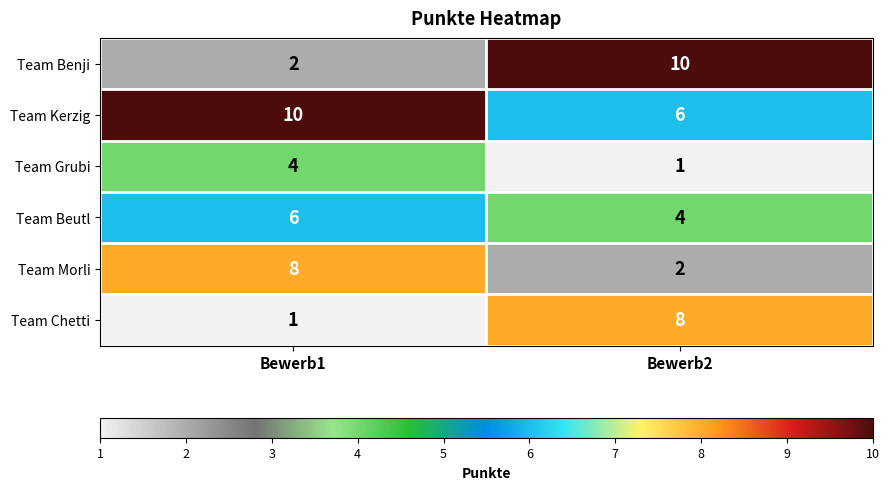

Reading left to right, extract all data points from this chart.

Team Benji: Bewerb1=2	Bewerb2=10
Team Kerzig: Bewerb1=10	Bewerb2=6
Team Grubi: Bewerb1=4	Bewerb2=1
Team Beutl: Bewerb1=6	Bewerb2=4
Team Morli: Bewerb1=8	Bewerb2=2
Team Chetti: Bewerb1=1	Bewerb2=8